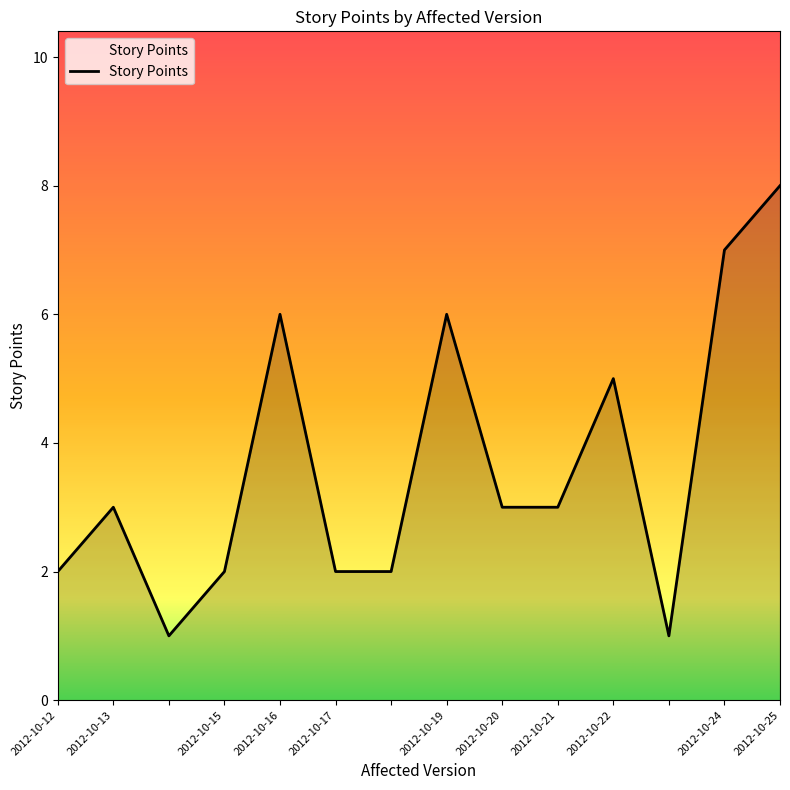

What is the difference between the maximum and minimum values?

7